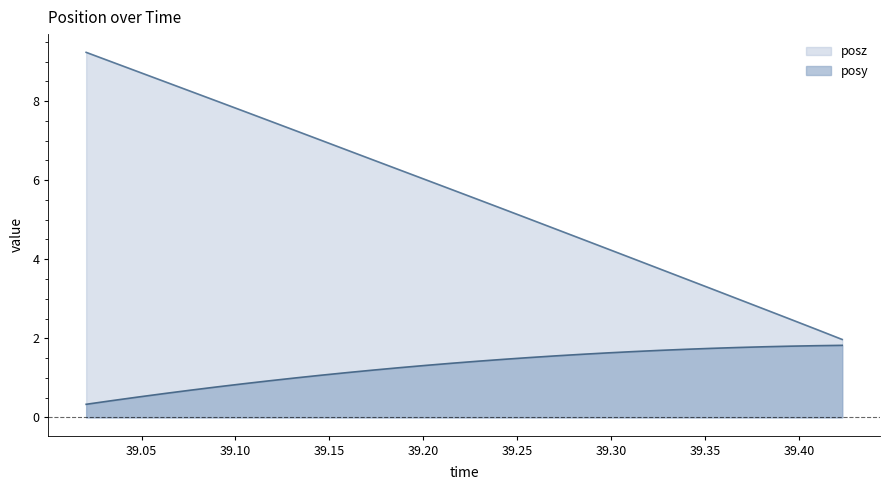

What is the minimum value shown in the chart?

0.3